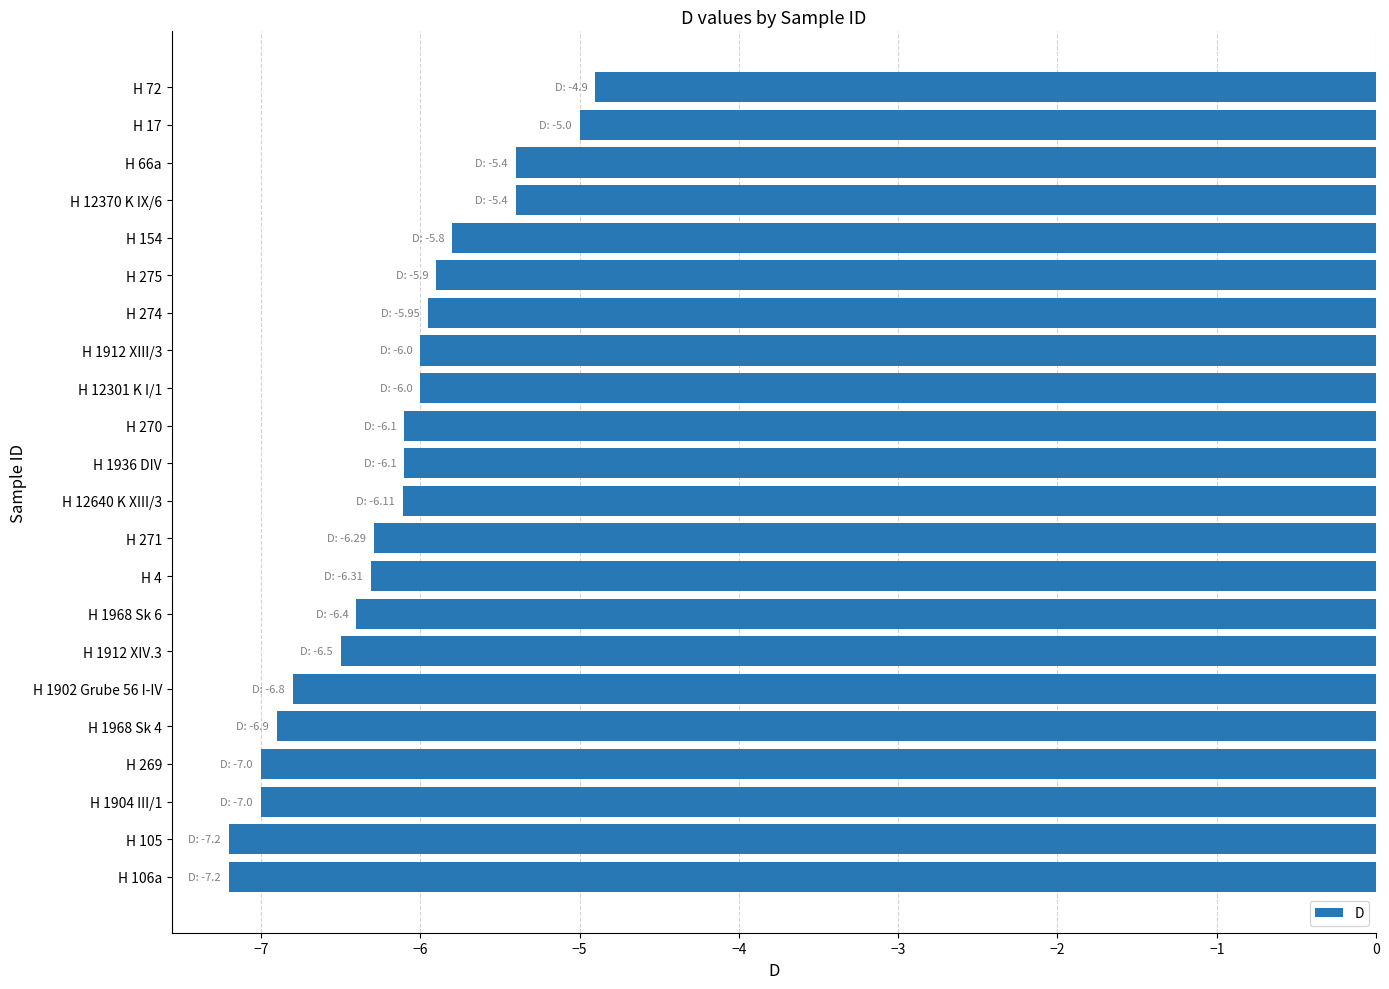

What is the approximate value at H 1968 Sk 4?

-6.9